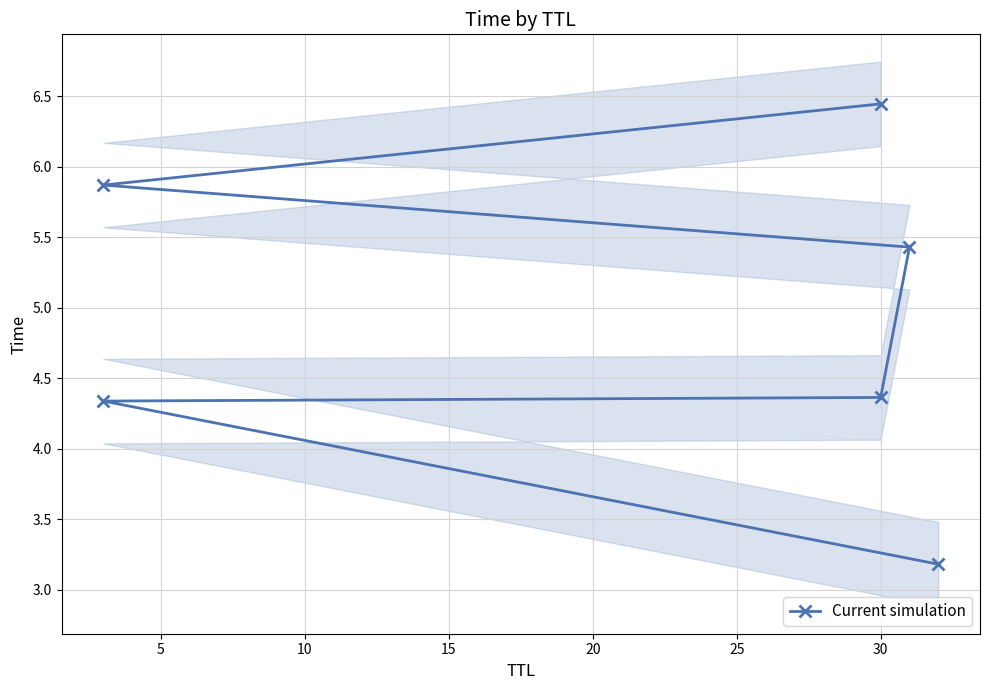

How many categories are shown in the chart?

6